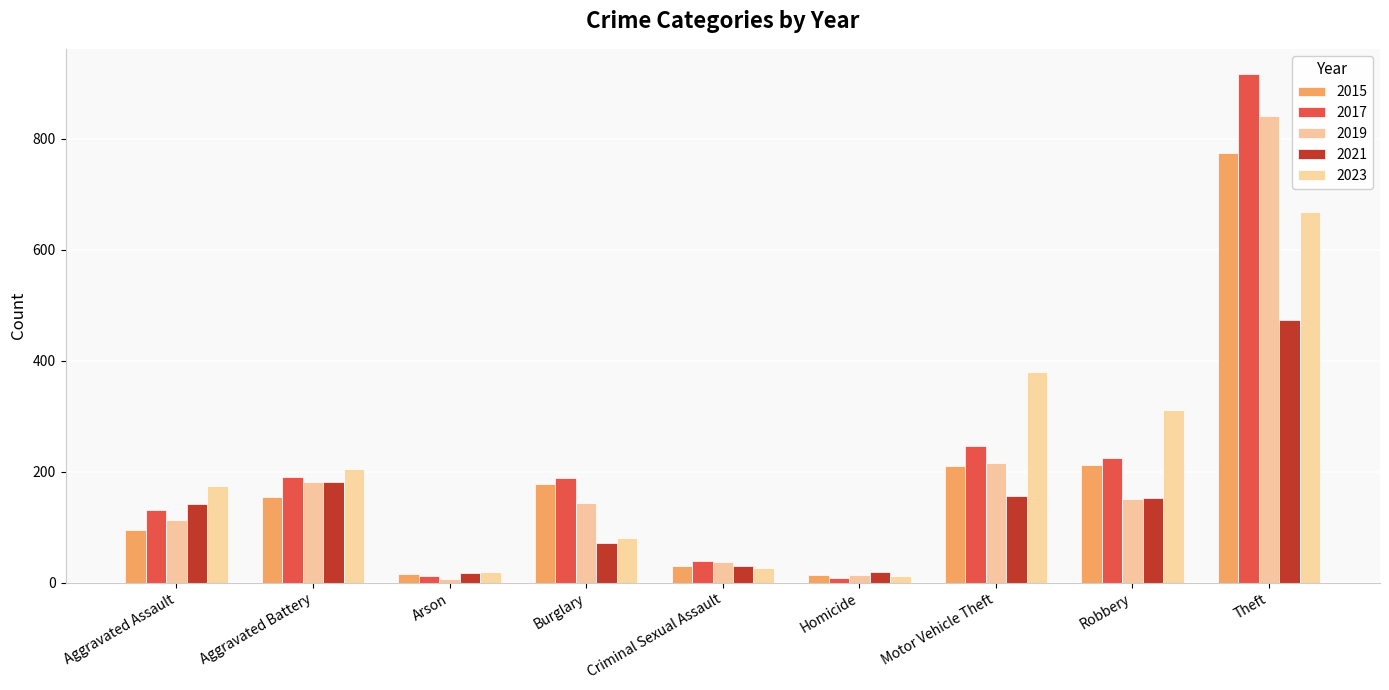

Between Motor Vehicle Theft and Theft, which series saw the biggest shift?

2017